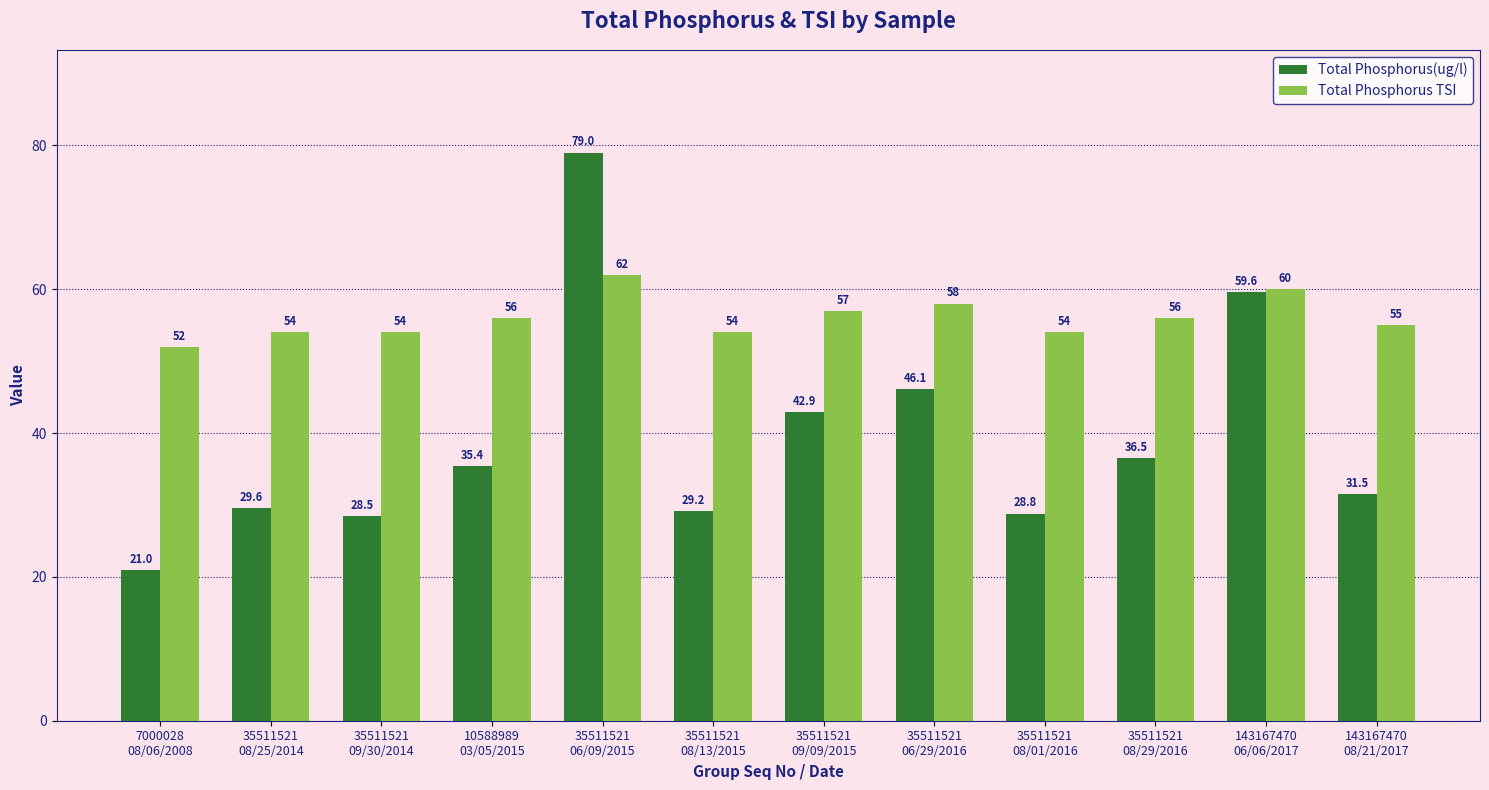

Which series changed the most between 35511521
09/30/2014 and 35511521
09/09/2015?

Total Phosphorus(ug/l)